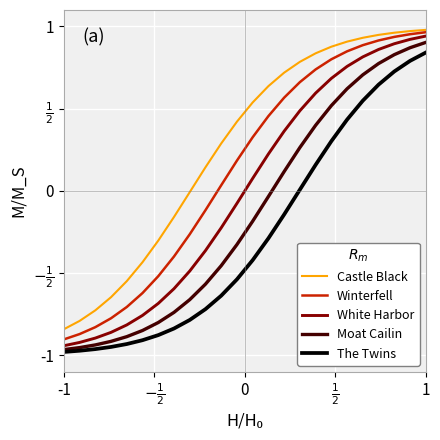

True or false: White Harbor and Moat Cailin intersect in this chart.

False